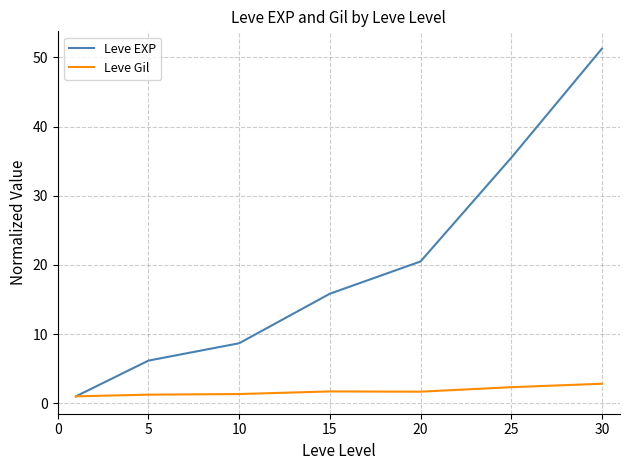

What is the maximum value shown in the chart?

51.2